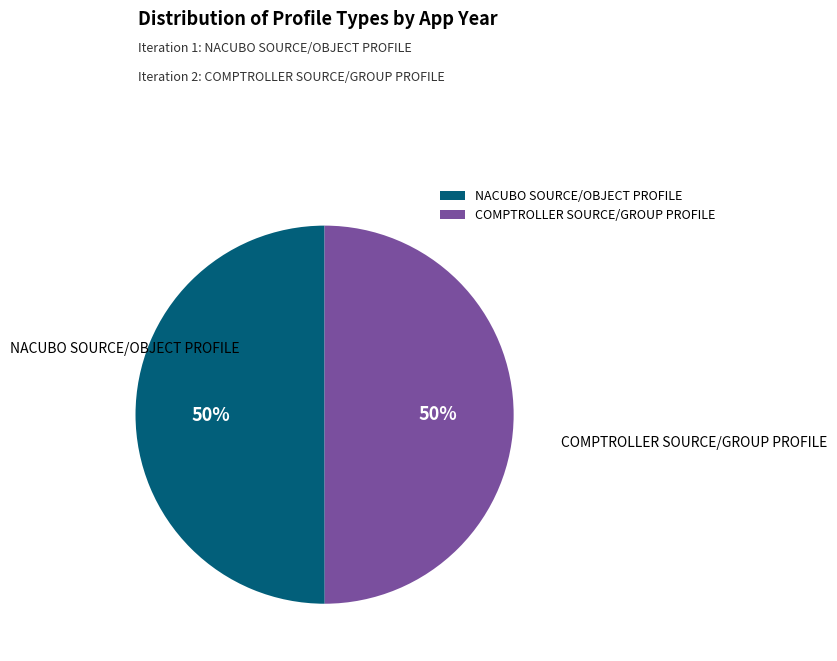

Count the number of slices in the pie.

2